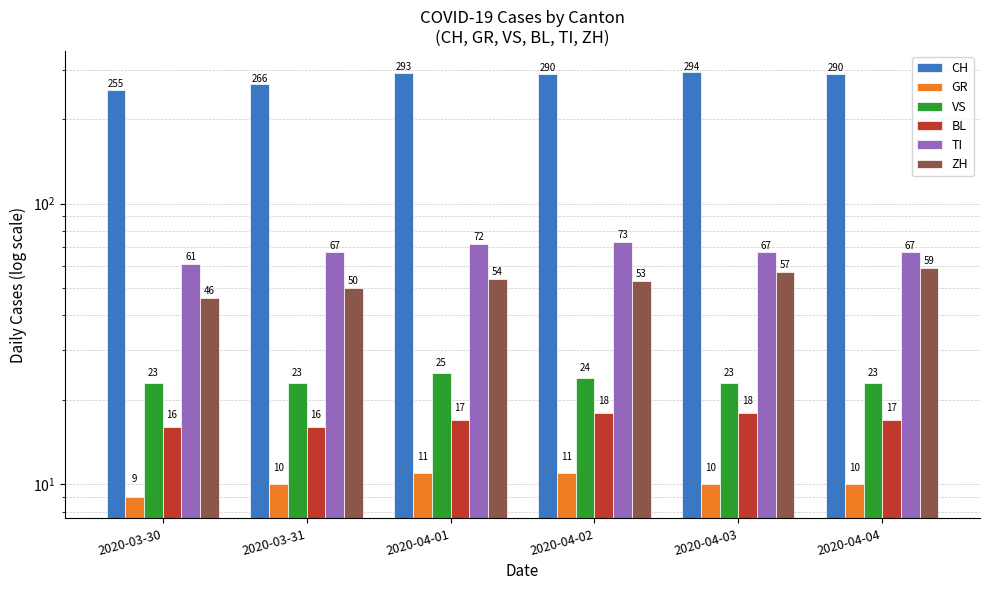

How many data points in TI are less than 67?

1